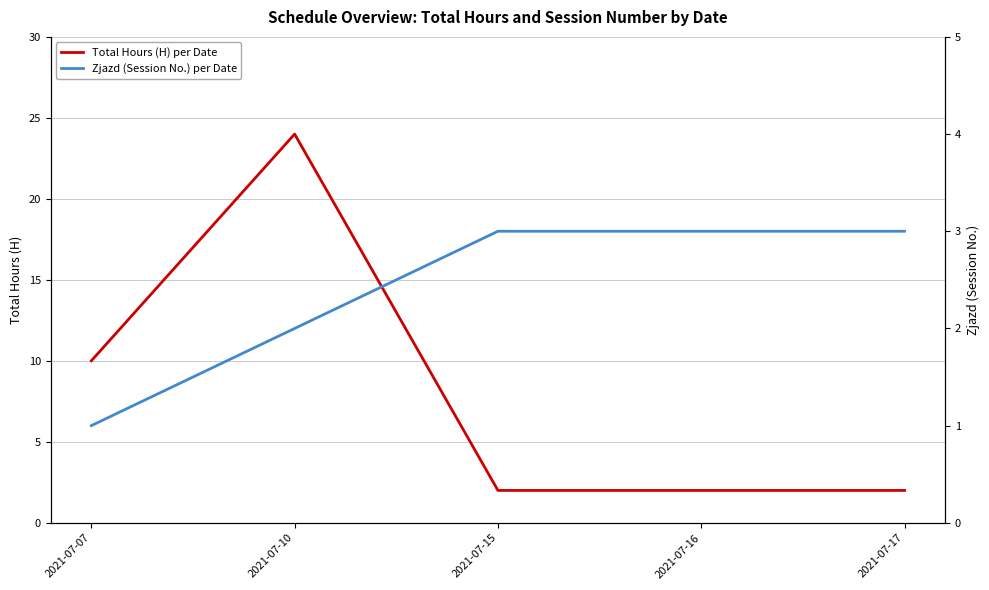

The Total Hours (H) per Date series shows 3 at 2021-07-16. True or false?

False